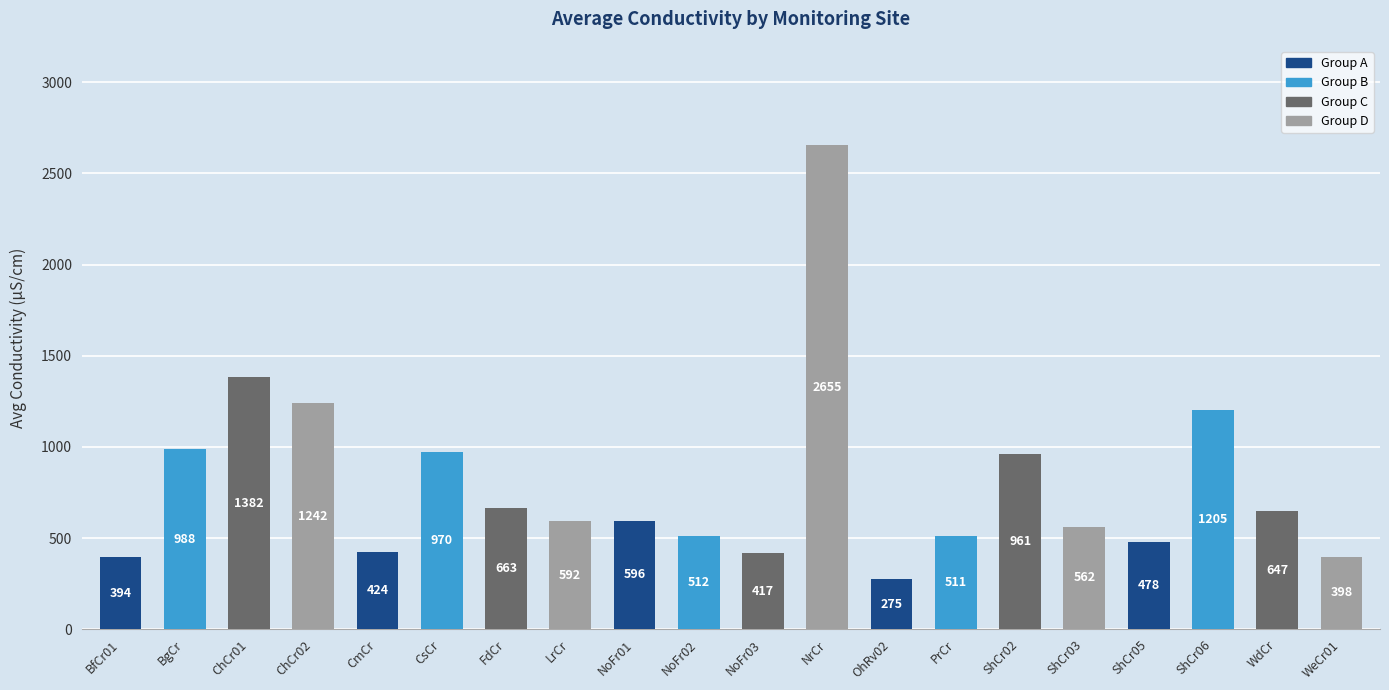

What is the approximate value at CsCr?

970.0